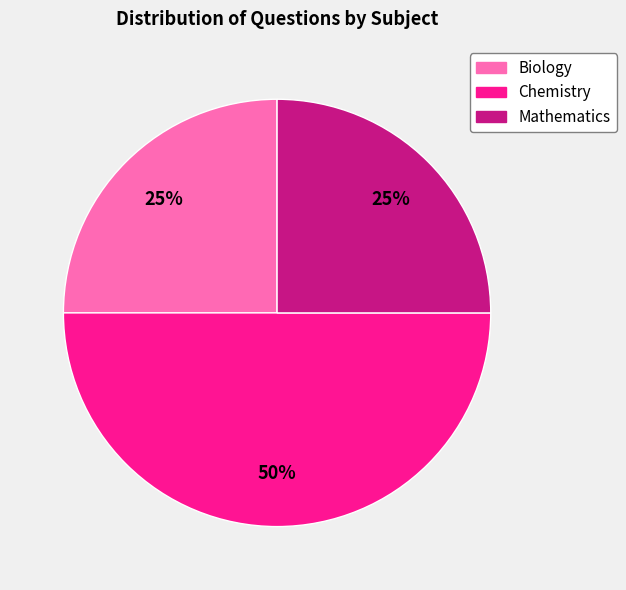

To the nearest percent, what percentage of the pie is Biology?

25%